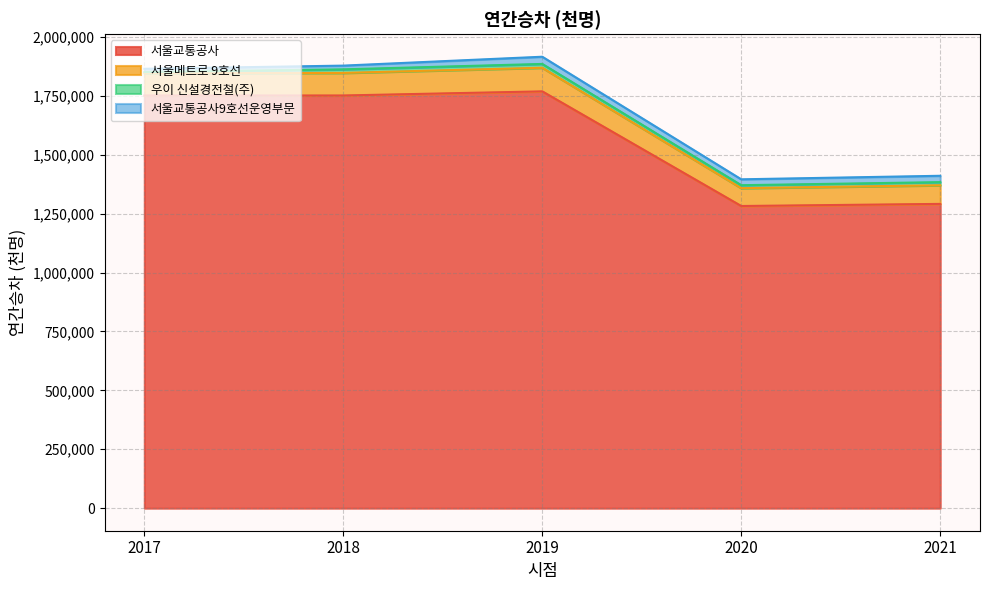

What is the maximum value for 서울교통공사?

1769156